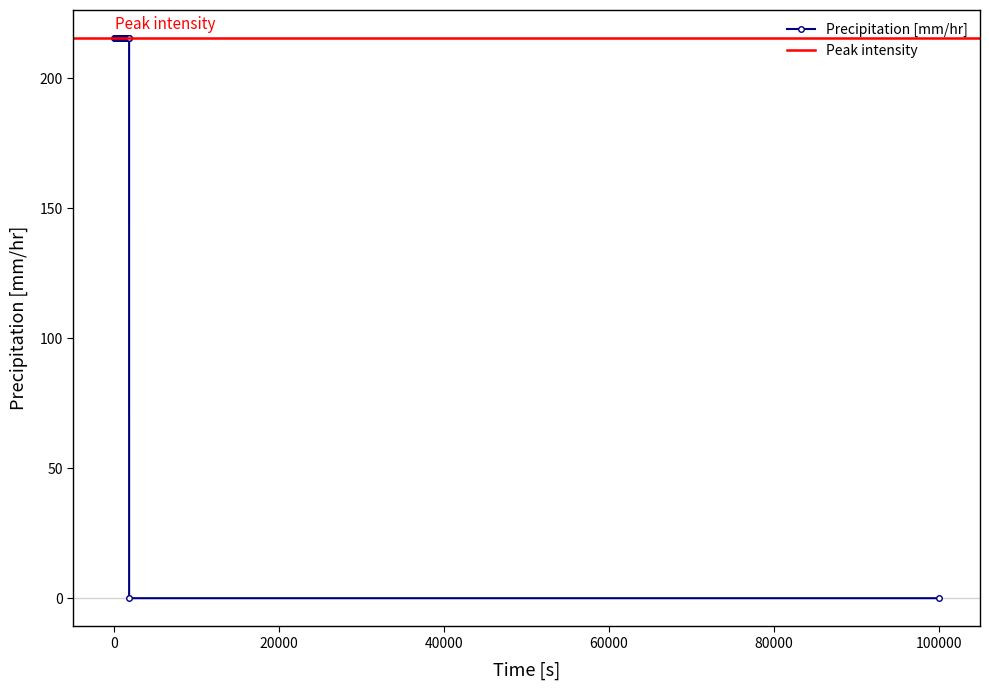

Reading left to right, extract all data points from this chart.

215.4	215.4	215.4	215.4	215.4	215.4	215.4	215.4	215.4	215.4	215.4	215.4	215.4	215.4	215.4	215.4	215.4	215.4	215.4	215.4	215.4	215.4	215.4	215.4	215.4	215.4	215.4	215.4	215.4	215.4	215.4	0.0	0.0